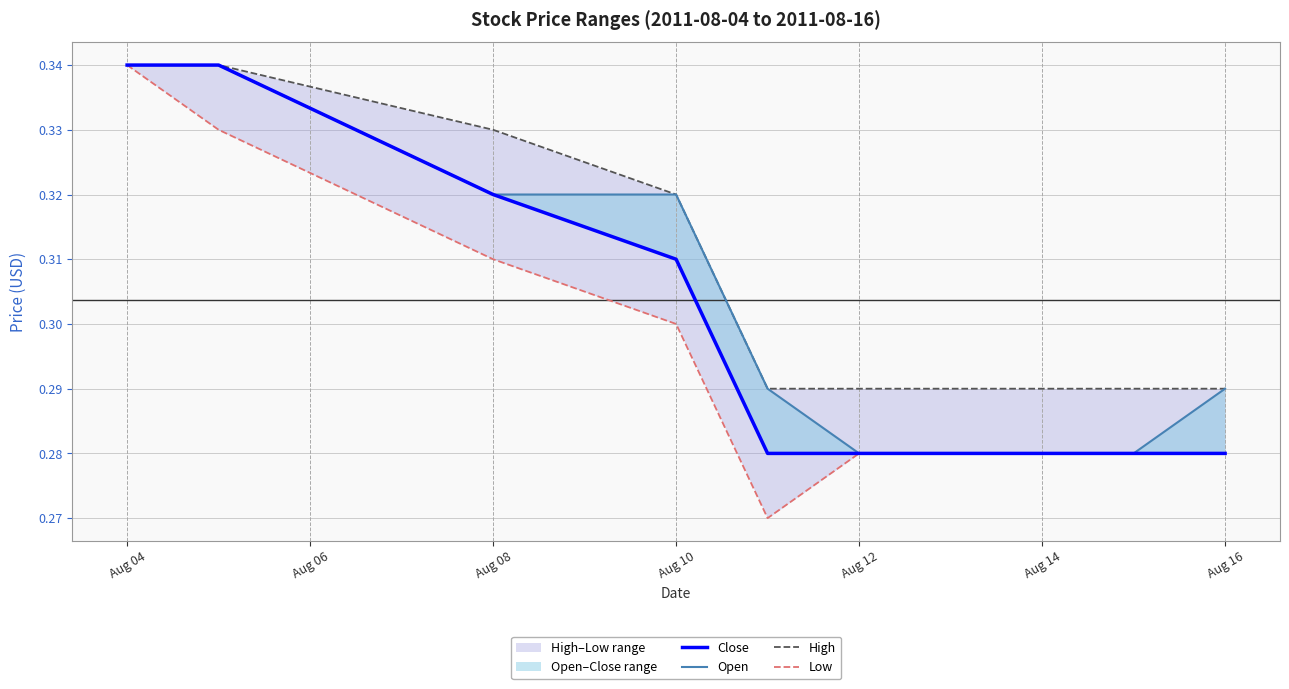

The value of Low at Aug 12 is 0.5. True or false?

False